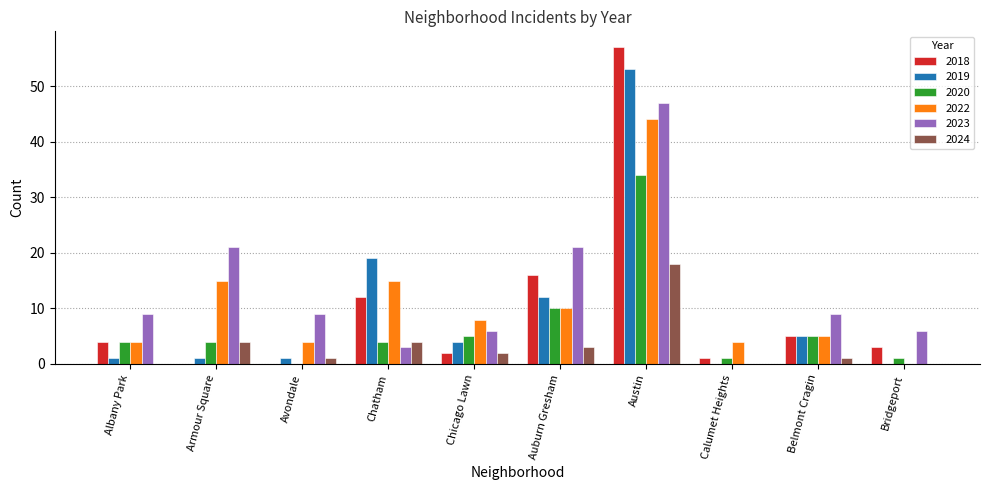

Is it true that 2019 equals 12 at Auburn Gresham?

True